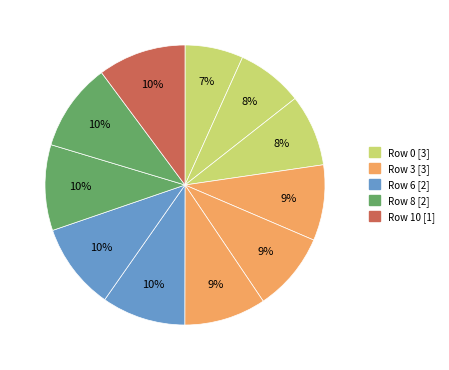

How many segments does this pie chart have?

11